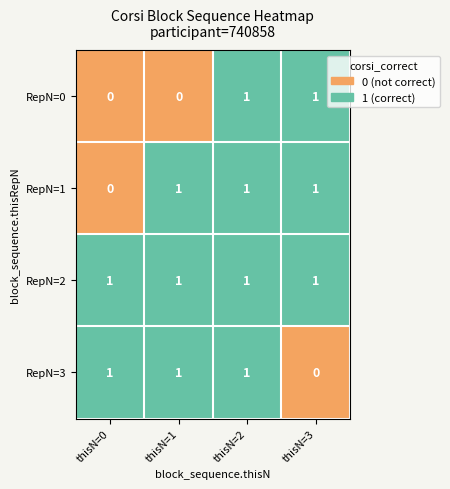

The value of RepN=0 at thisN=2 is 2. True or false?

False